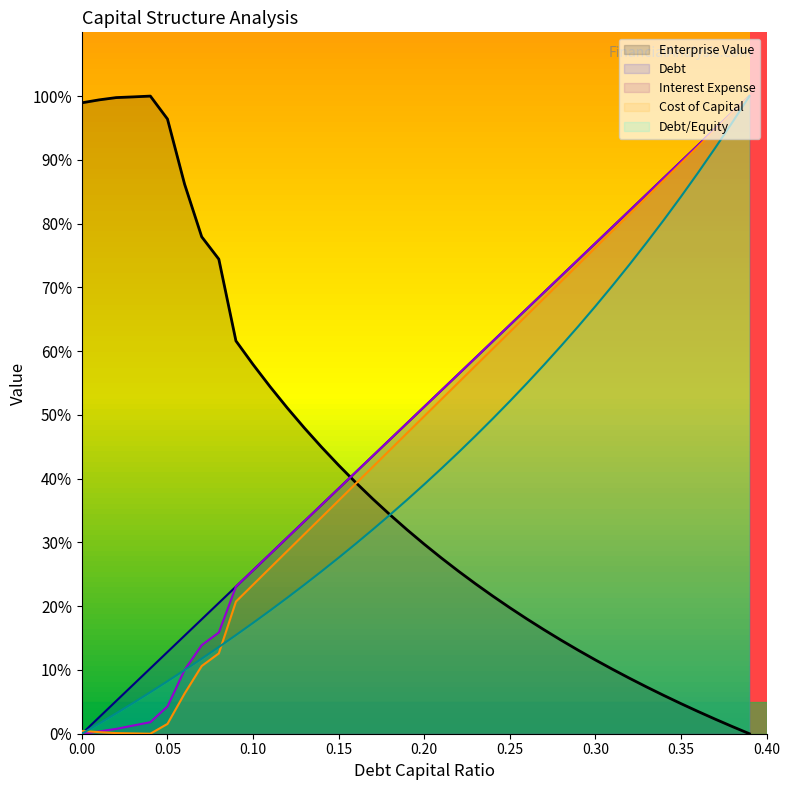

Reading left to right, what are all the values shown in this chart?

debt_capital: 0.0	2.6	5.1	7.7	10.3	12.8	15.4	17.9	20.5	23.1	25.6	28.2	30.8	33.3	35.9	38.5	41.0	43.6	46.2	48.7	51.3	53.8	56.4	59.0	61.5	64.1	66.7	69.2	71.8	74.4	76.9	79.5	82.1	84.6	87.2	89.7	92.3	94.9	97.4	100.0
cost_capital: 0.4	0.3	0.1	0.1	0.0	1.5	6.3	10.6	12.6	20.7	23.4	26.0	28.7	31.3	33.9	36.6	39.2	41.9	44.5	47.2	49.8	52.4	55.1	57.7	60.4	63.0	65.6	68.3	70.9	73.6	76.2	78.9	81.5	84.1	86.8	89.4	92.1	94.7	97.4	100.0
enterprise_value: 98.9	99.4	99.8	99.9	100.0	96.4	86.2	77.9	74.4	61.6	57.9	54.4	51.1	47.9	45.0	42.1	39.4	36.8	34.3	32.0	29.7	27.6	25.5	23.5	21.6	19.8	18.0	16.3	14.7	13.1	11.6	10.1	8.7	7.3	6.0	4.7	3.5	2.3	1.1	0.0
debt: 0.0	0.4	0.8	1.3	1.8	4.3	10.0	13.9	15.9	23.1	25.6	28.2	30.8	33.3	35.9	38.5	41.0	43.6	46.2	48.7	51.3	53.8	56.4	59.0	61.5	64.1	66.7	69.2	71.8	74.4	76.9	79.5	82.1	84.6	87.2	89.7	92.3	94.9	97.4	100.0
interest_expense: 0.0	1.6	3.2	4.8	6.5	8.2	10.0	11.8	13.6	15.5	17.4	19.3	21.3	23.4	25.5	27.6	29.8	32.0	34.3	36.7	39.1	41.6	44.1	46.7	49.4	52.1	55.0	57.9	60.8	63.9	67.0	70.3	73.6	77.0	80.6	84.2	88.0	91.9	95.9	100.0